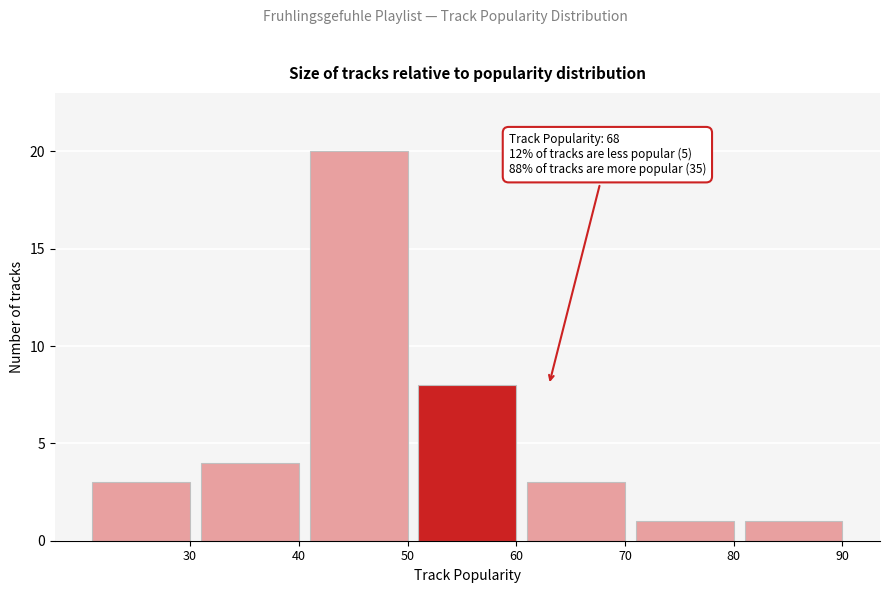

Reading left to right, transcribe all the data shown in this chart.

30=3	40=4	50=20	60=8	70=3	80=1	90=1